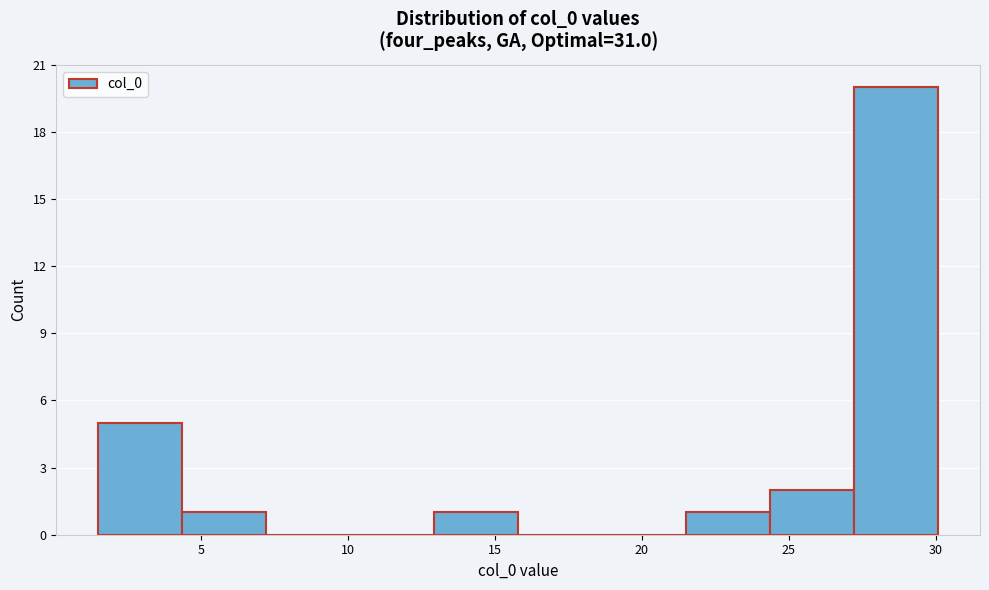

How tall is the bar that spans 4.5 to 7.0 on the x-axis? Neither the bar edges nor the heights are printed on the chart, so give them approximately, as read against the axes.

1